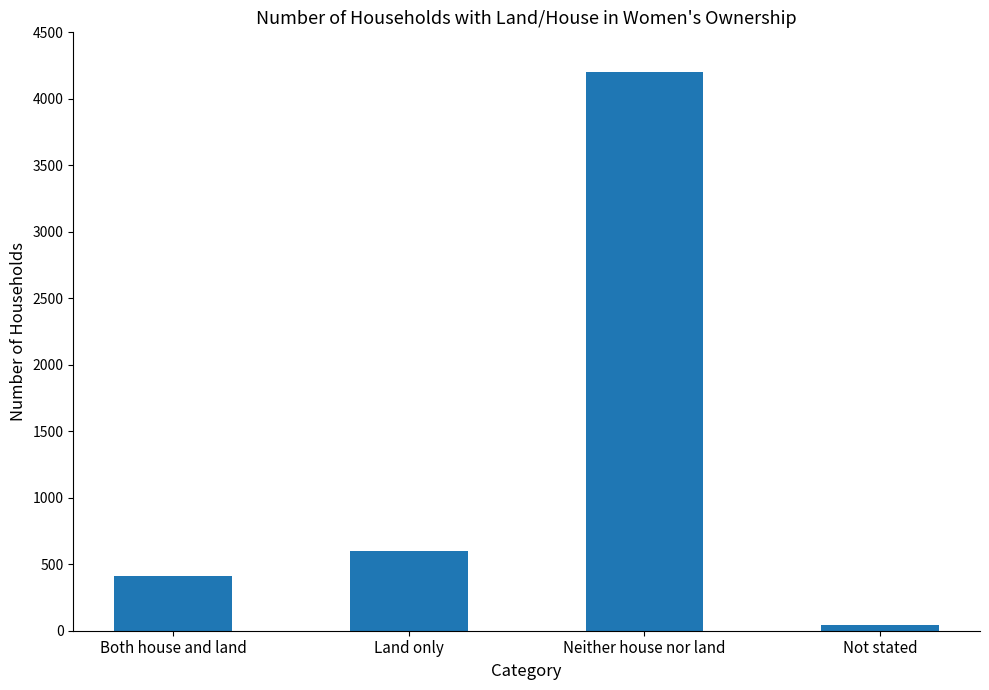

What is the value of the 1st bar from the left?

409